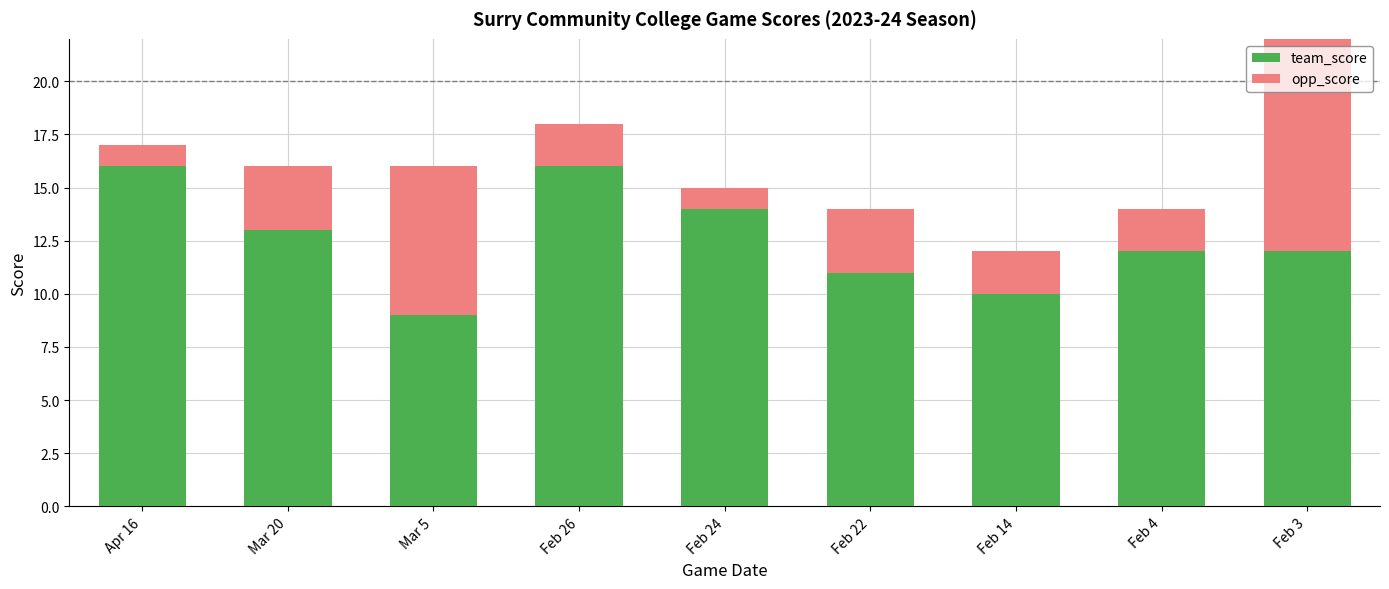

At which category is the sum across all series the highest?

Feb 3